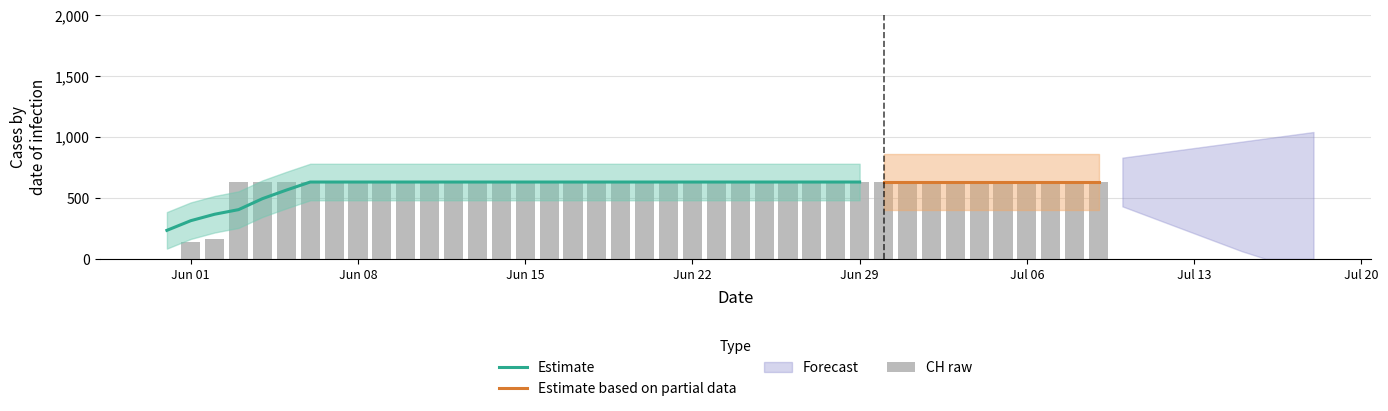

Are the bars grouped side by side (vs. stacked)?

No